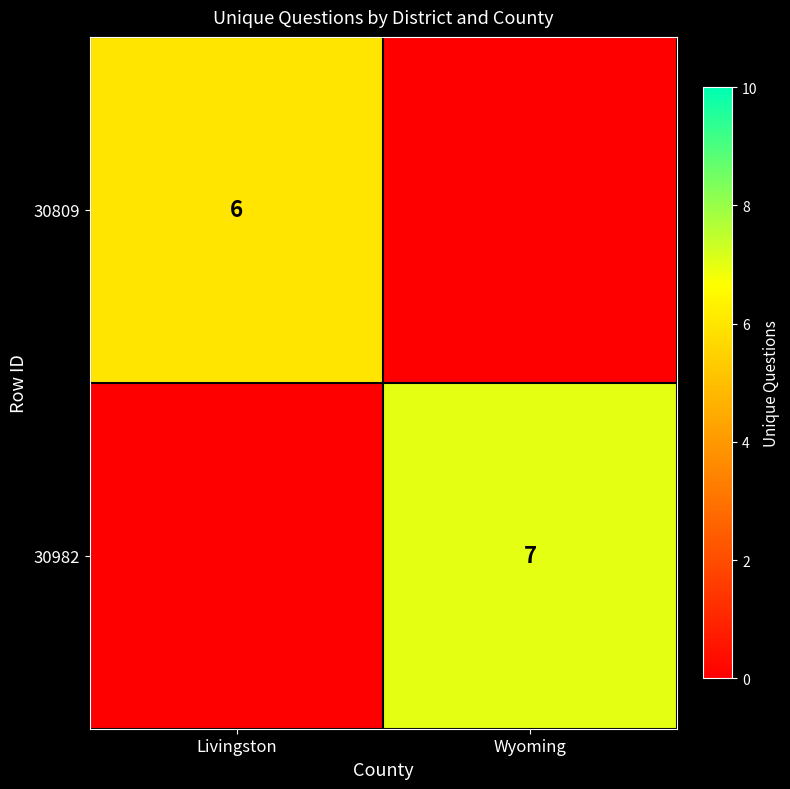

Is it true that 30982 equals 7 at Wyoming?

True